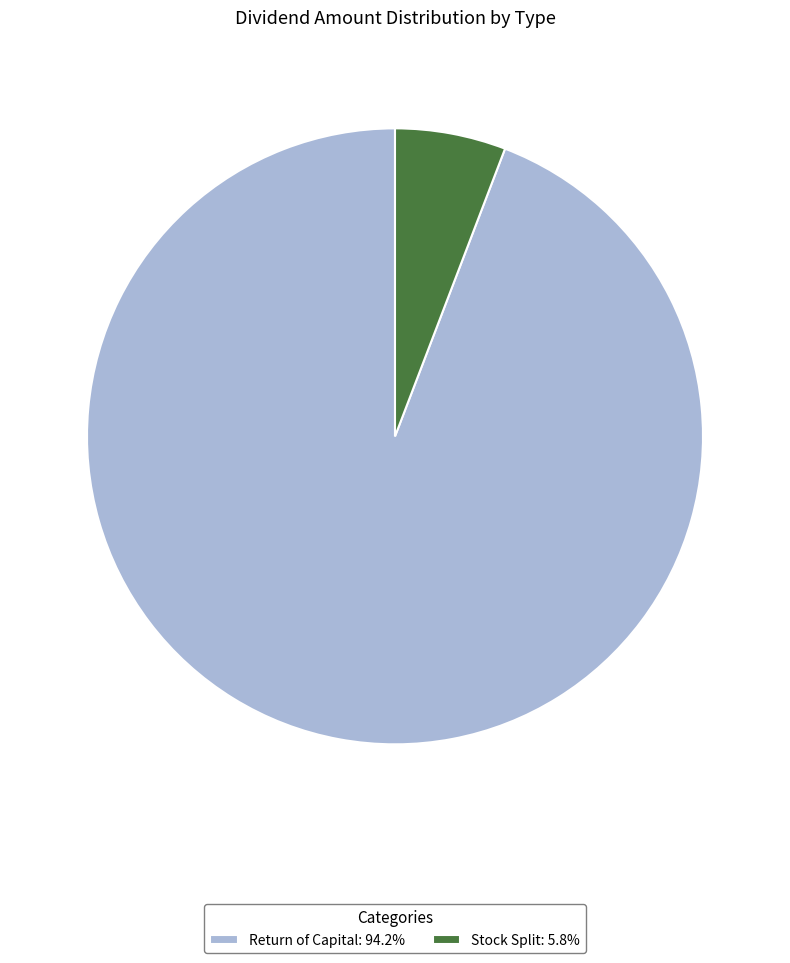

Rank the categories by value from highest to lowest.

Return of Capital, Stock Split